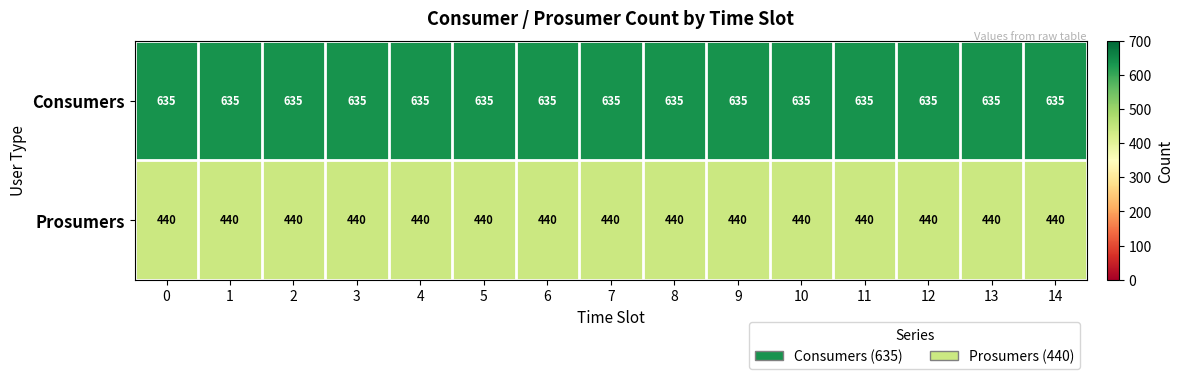

What is the spread (max minus min) of values at 9?

195